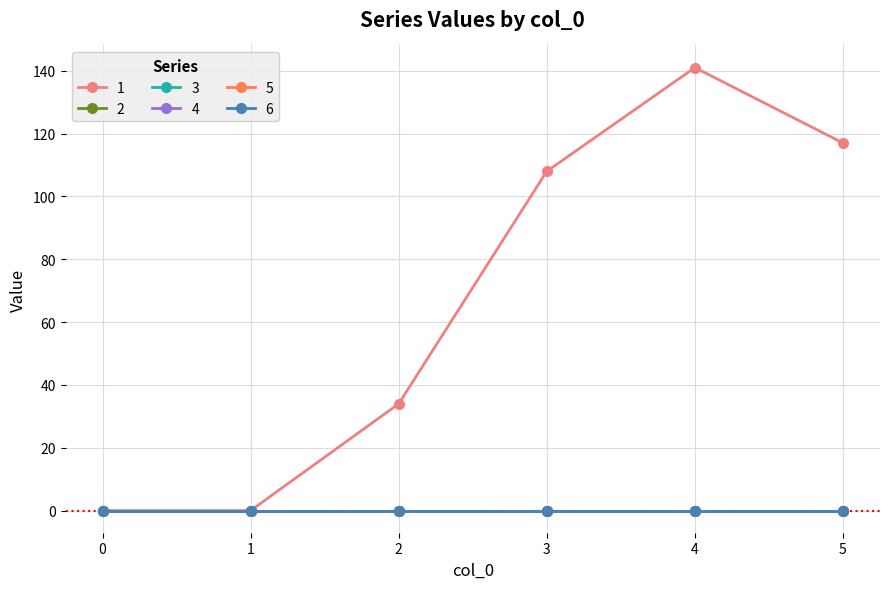

Where is 1 nearest to the value 70?

2